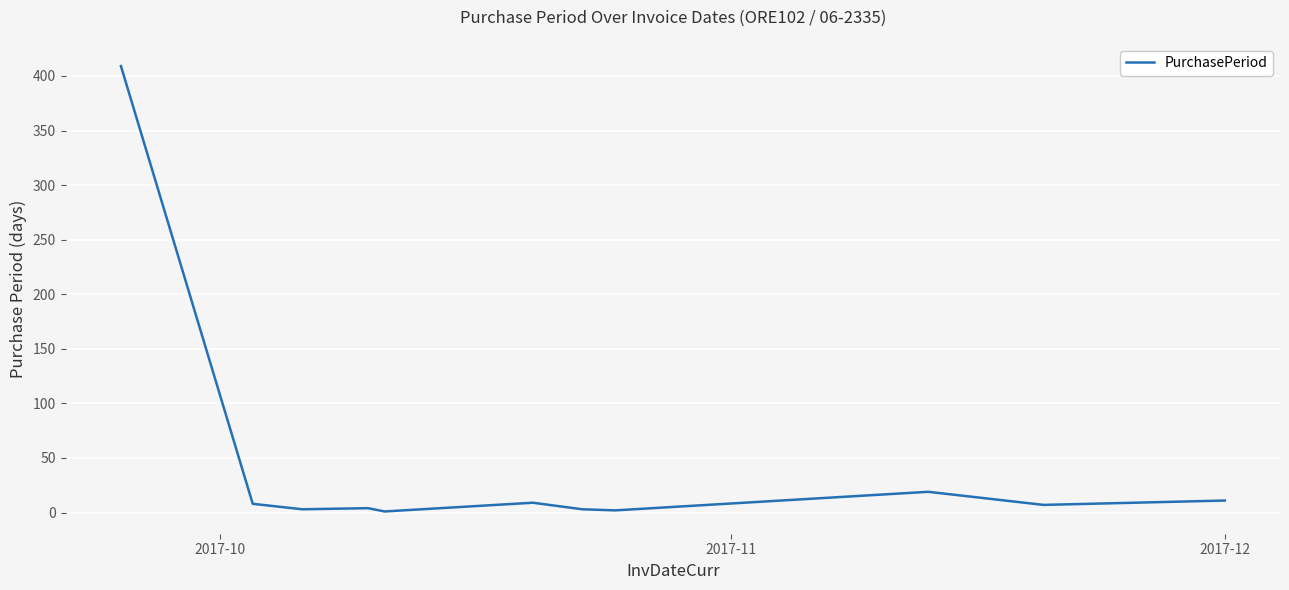

What is the maximum value shown in the chart?

409